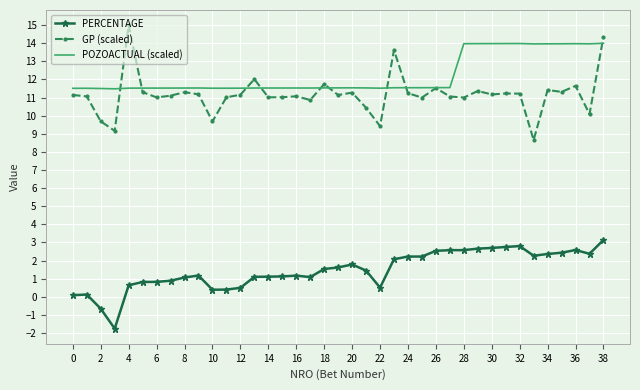

Rank the series by their maximum value, from highest to lowest.

GP (scaled), POZOACTUAL (scaled), PERCENTAGE